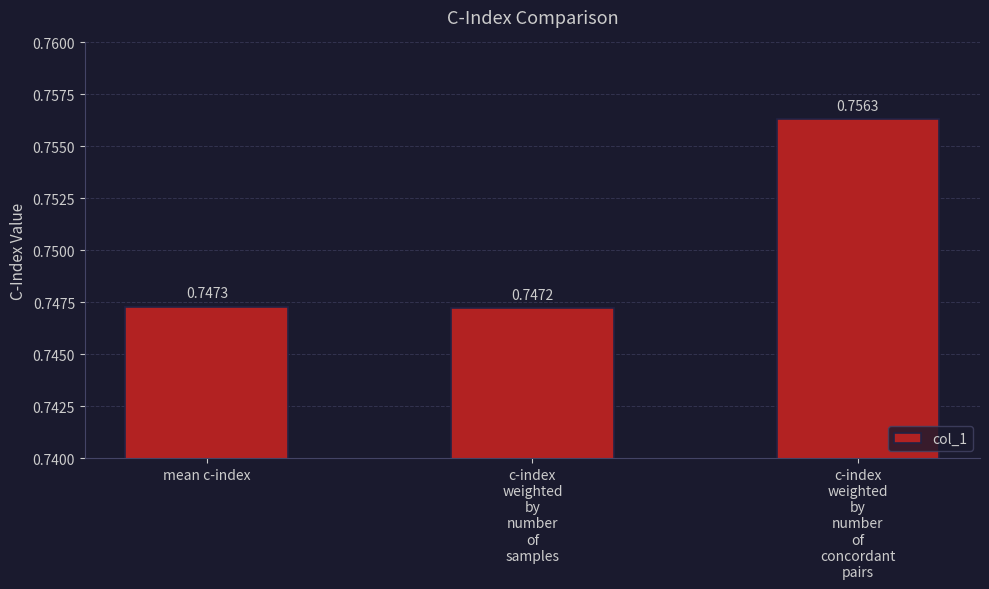

What is the label of the 3rd bar from the right?

mean c-index